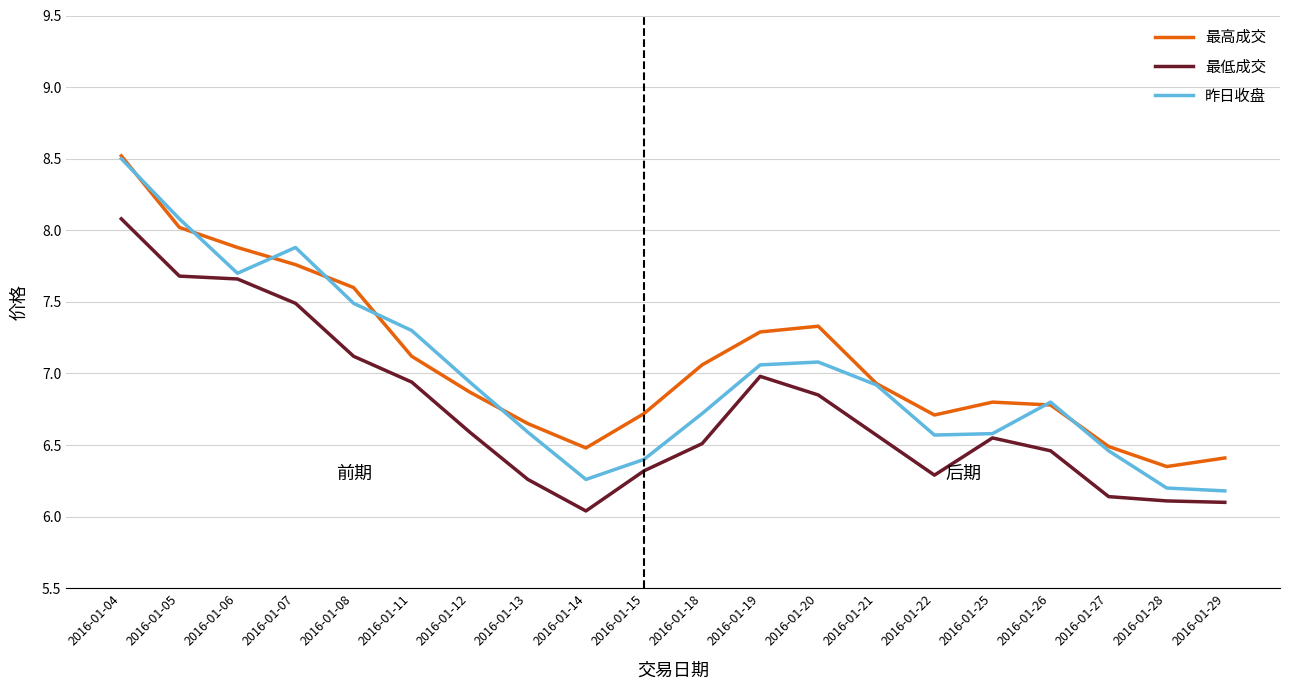

Which series has the largest total across all categories?

最高成交